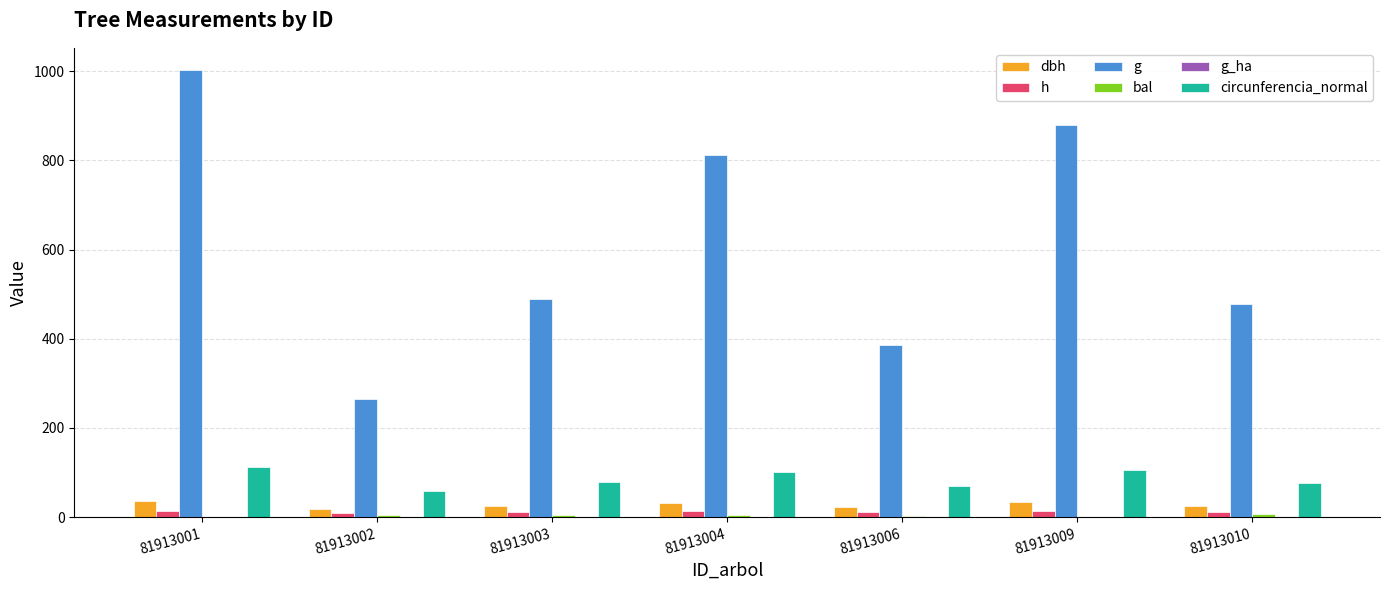

Which label corresponds to the largest value in the chart?

81913001